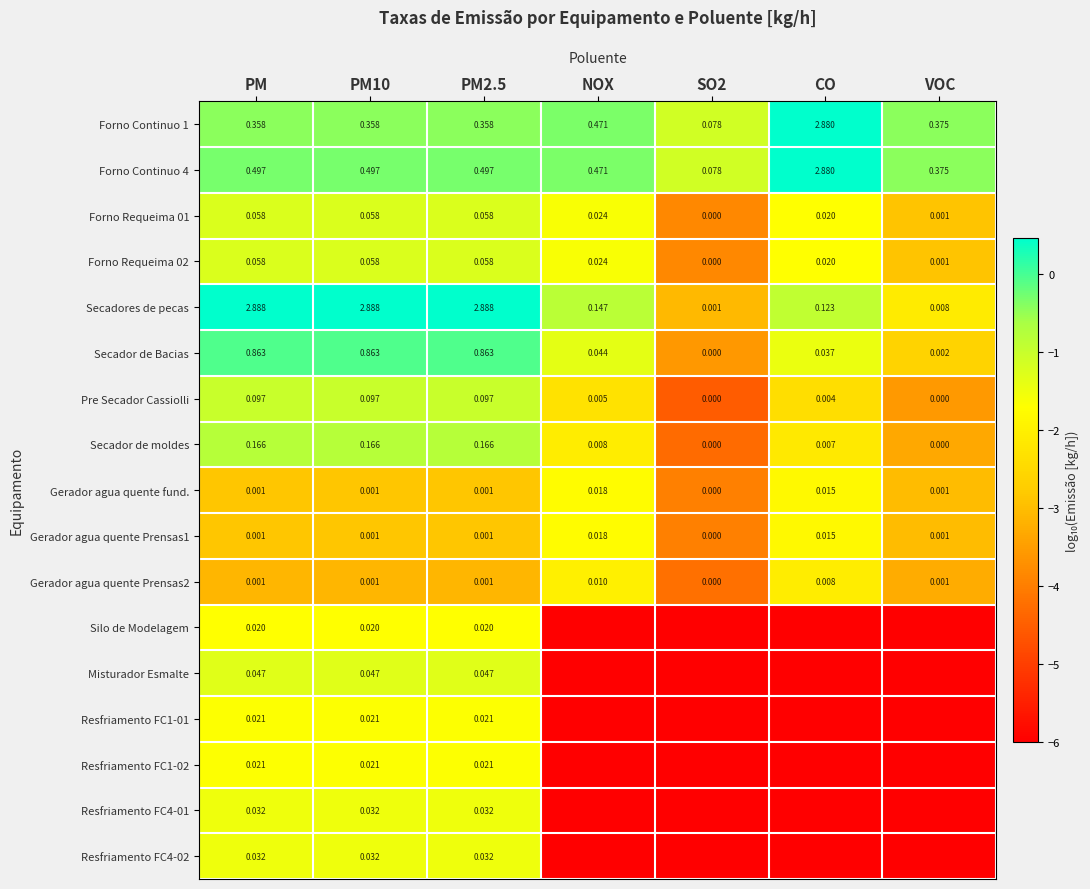

List the series in order of their peak value, lowest first.

Gerador agua quente Prensas2, Gerador agua quente fund., Gerador agua quente Prensas1, Silo de Modelagem, Resfriamento FC1-01, Resfriamento FC1-02, Resfriamento FC4-01, Resfriamento FC4-02, Misturador Esmalte, Forno Requeima 01, Forno Requeima 02, Pre Secador Cassiolli, Secador de moldes, Secador de Bacias, Forno Continuo 1, Forno Continuo 4, Secadores de pecas